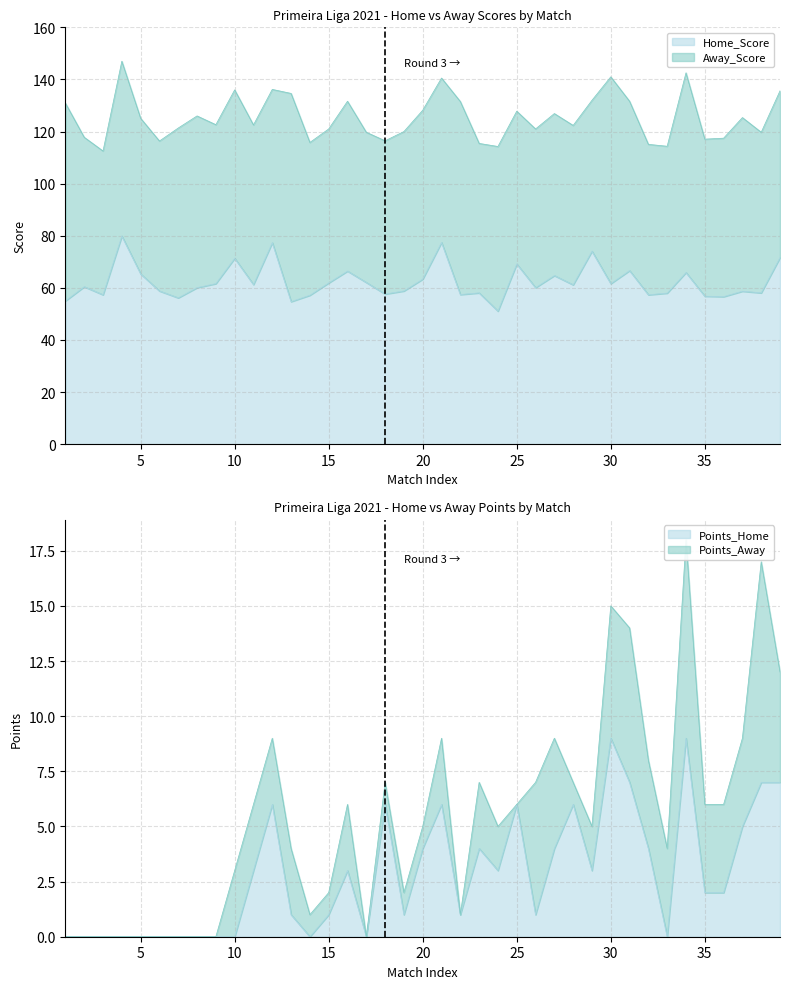

What is the lowest value of the Home_Score series?

51.1